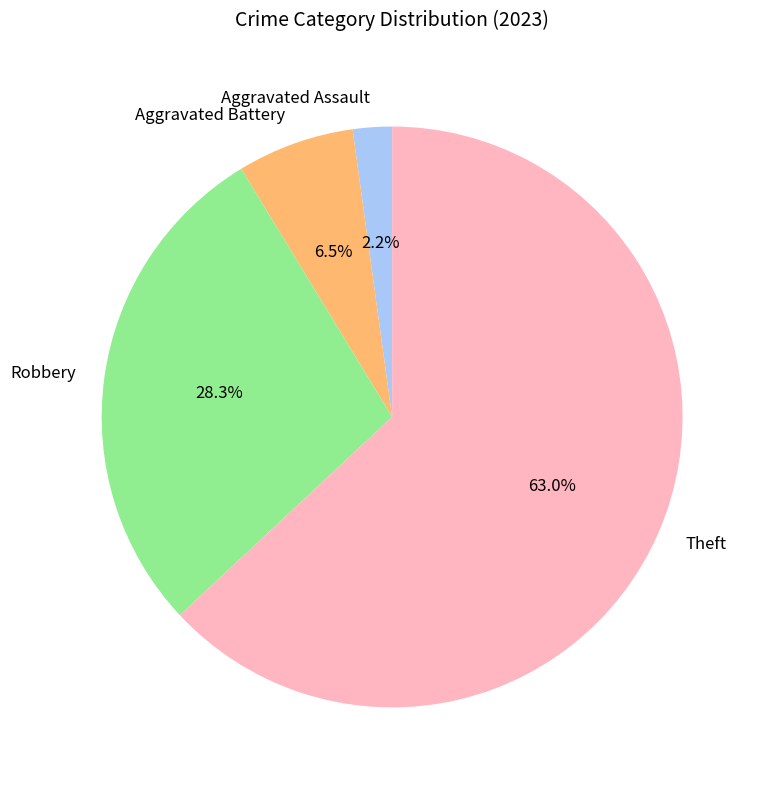

Between Theft and Aggravated Battery, which is larger?

Theft